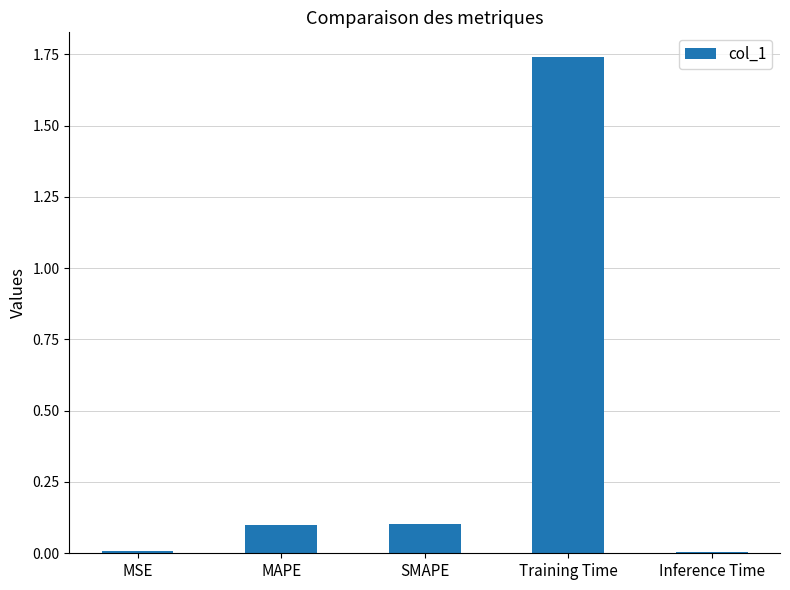

What is the sum of all values?

2.0